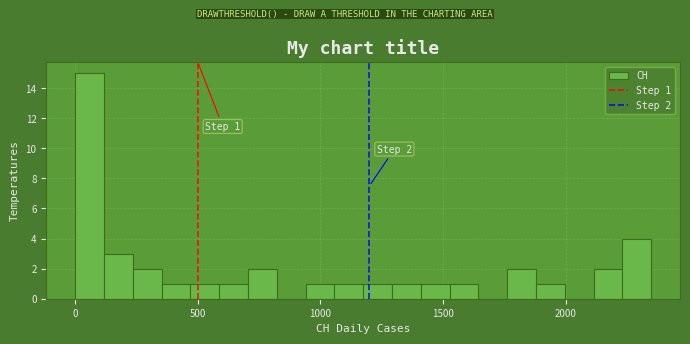

Read against the x-axis, roughly where is the centre of the tallest bar?

50